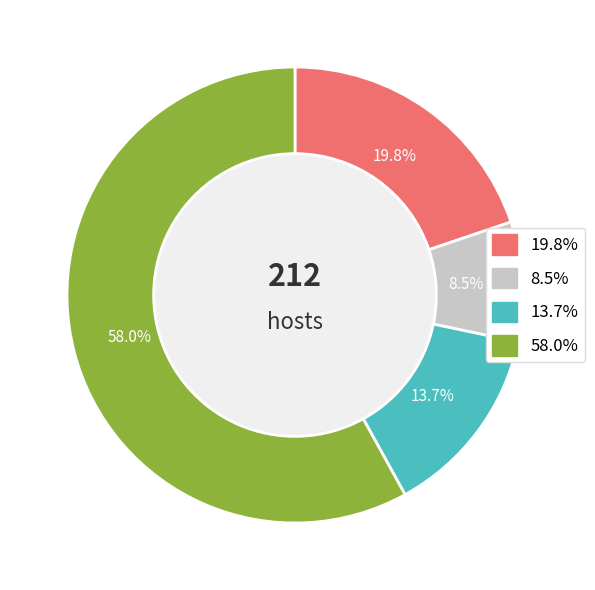

Does any single category account for the majority?

Yes